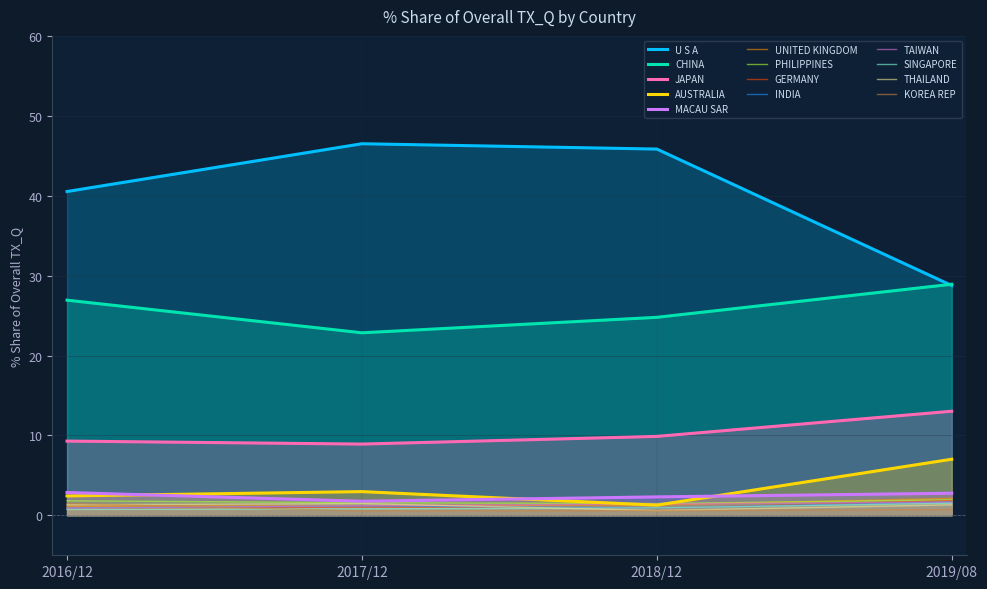

Which series has the widest spread of values?

U S A